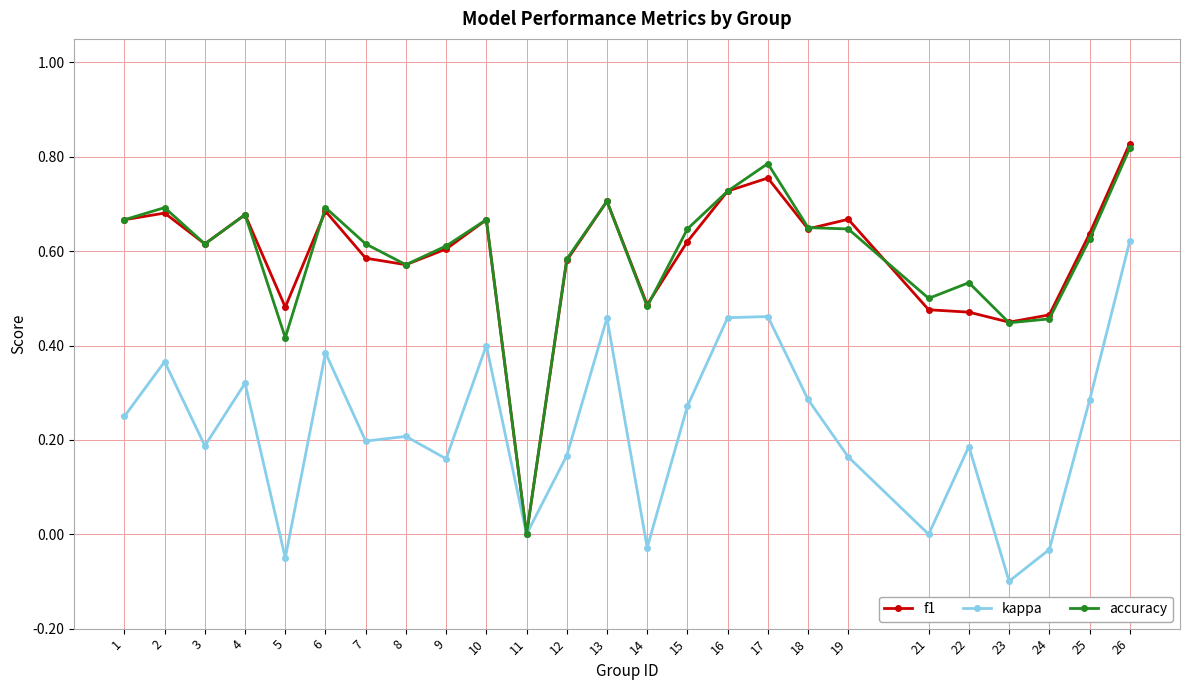

Is it true that kappa equals 0.5 at 13?

True